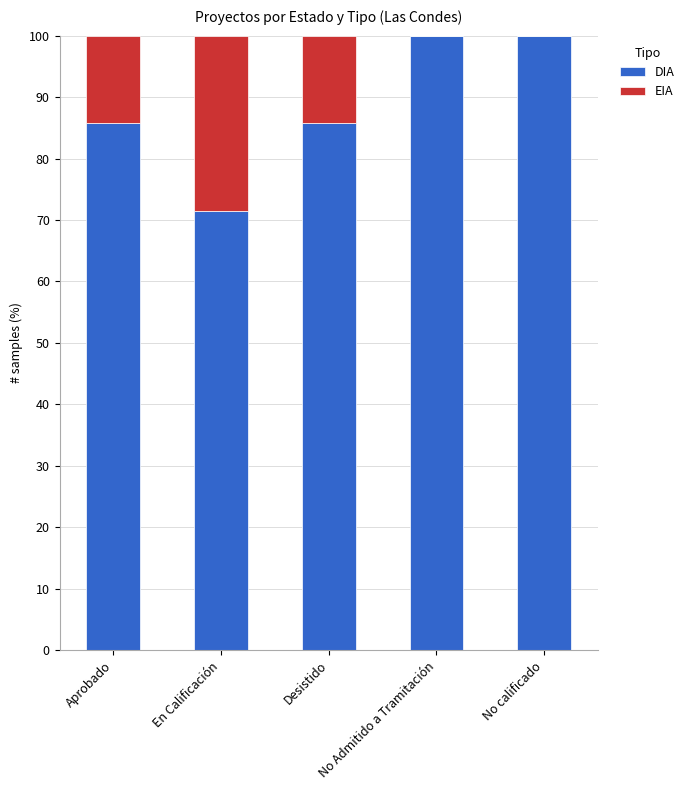

What is the total value across all series at Desistido?

100.0